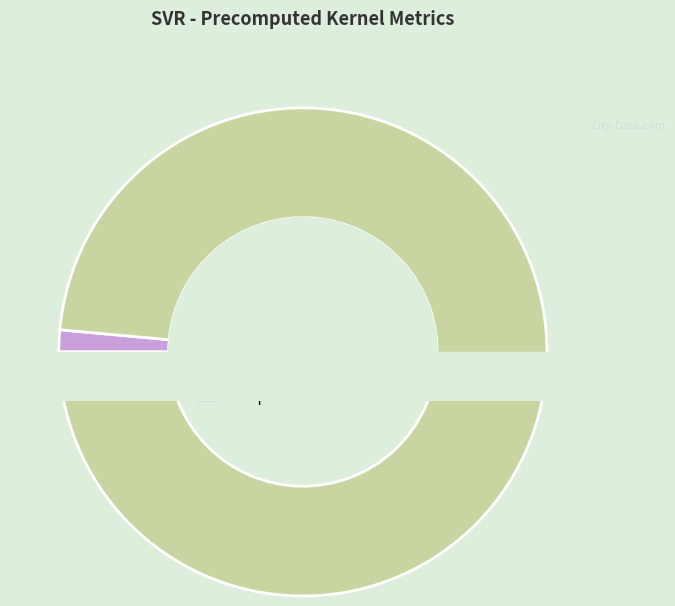

What percentage is the R-squared slice, to the nearest percent?

1%